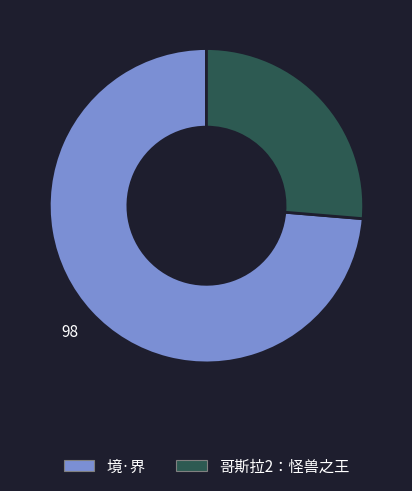

Count the number of slices in the pie.

2